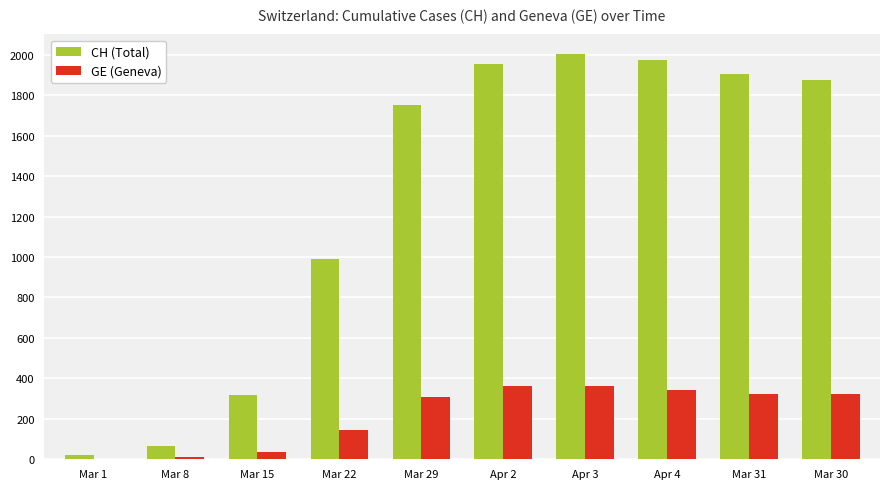

What is the average value of the CH (Total) series?

1286